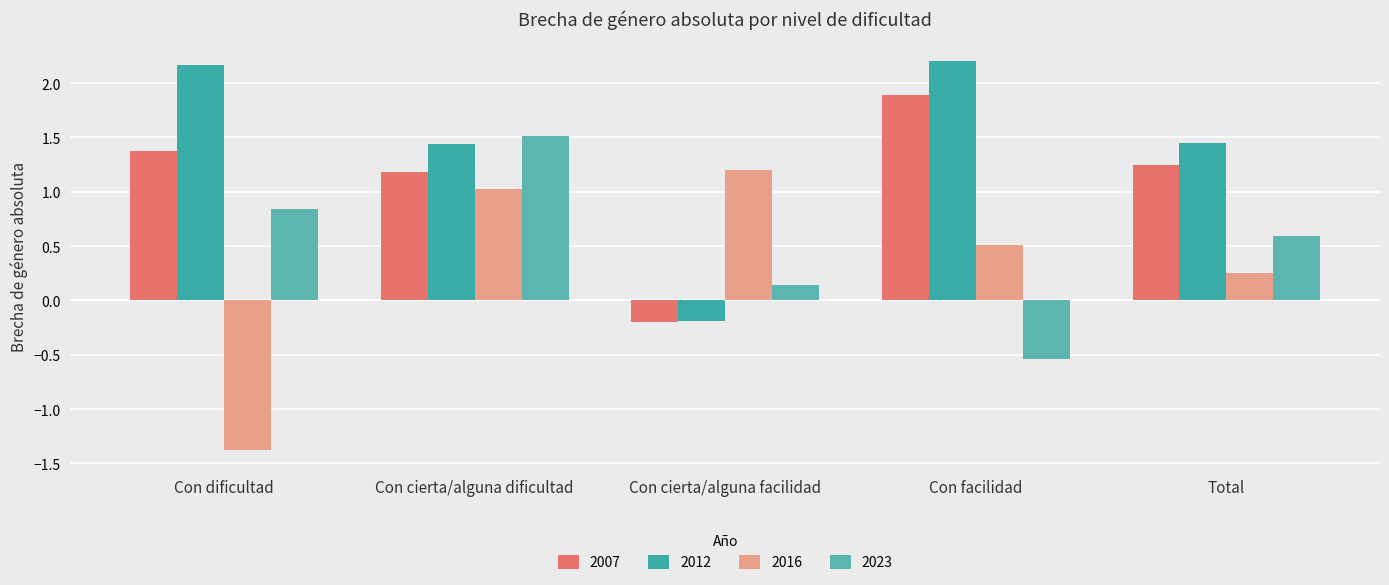

Is it true that 2007 equals -0.0 at Con cierta/alguna facilidad?

False